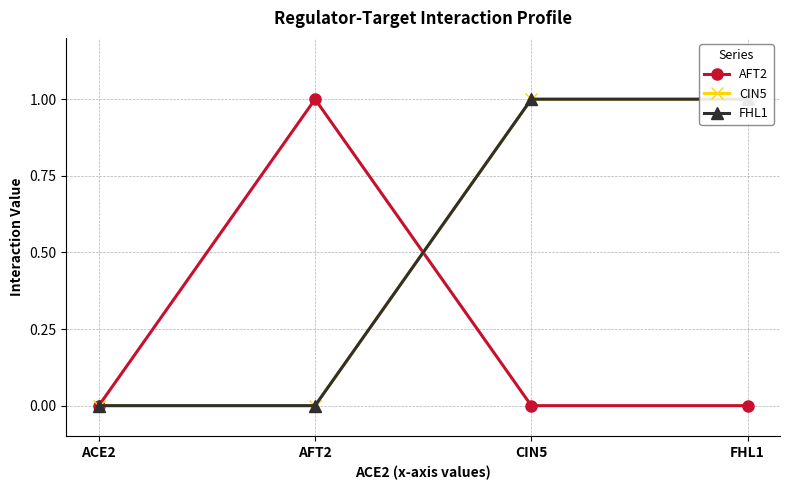

Rank the series at AFT2 from highest to lowest value.

AFT2, CIN5, FHL1